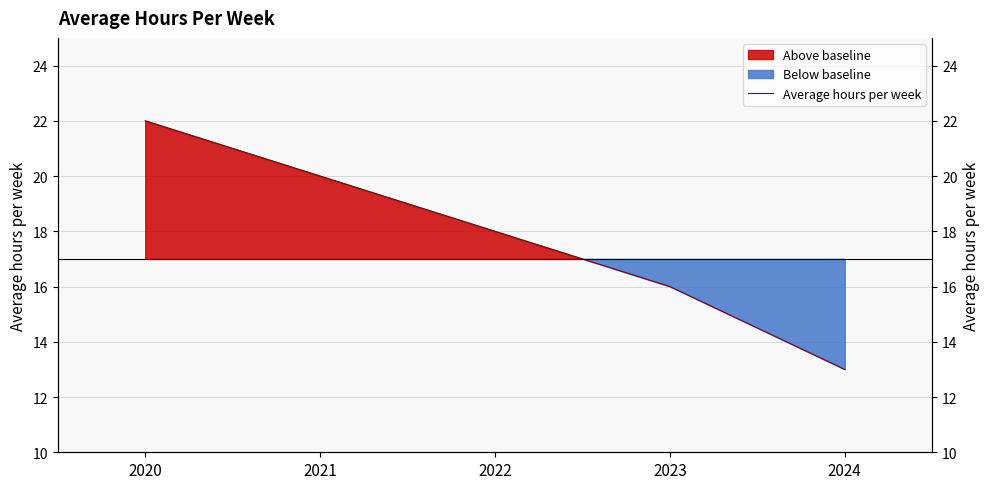

True or false: the data shows 8 at 2024.

False